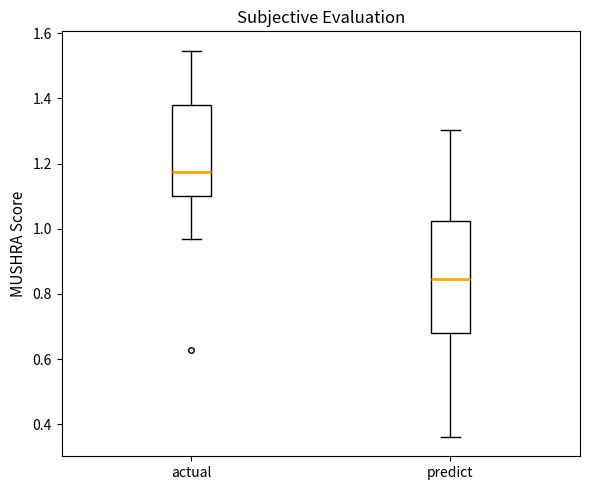

Which box's median line is the lowest?

predict